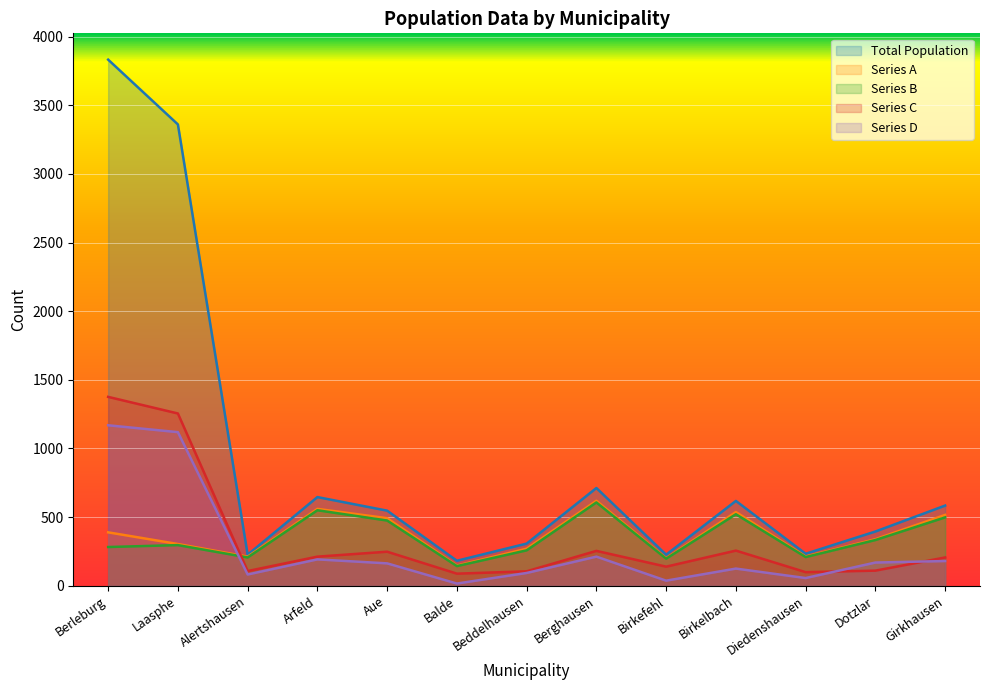

What is the difference between the maximum and second lowest values in the Series B series?

410